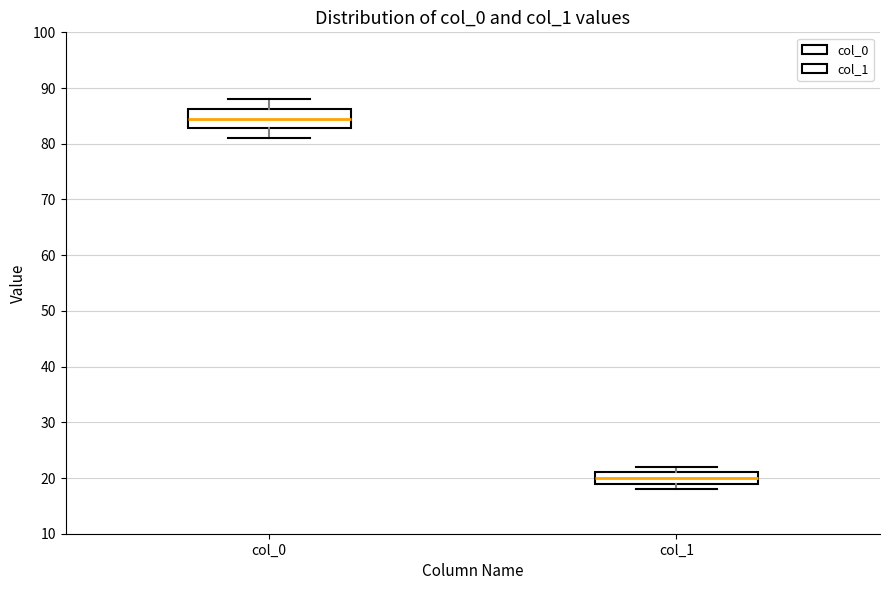

Reading left to right, read every box against the y-axis: the position of its median line, the range the box covers, and the ends of its whiskers. The values are not printed on the chart, so give them approximately, as read against the axis.

col_0: median 85, box 83 to 86, whiskers 81 to 88
col_1: median 20, box 19 to 21, whiskers 18 to 22